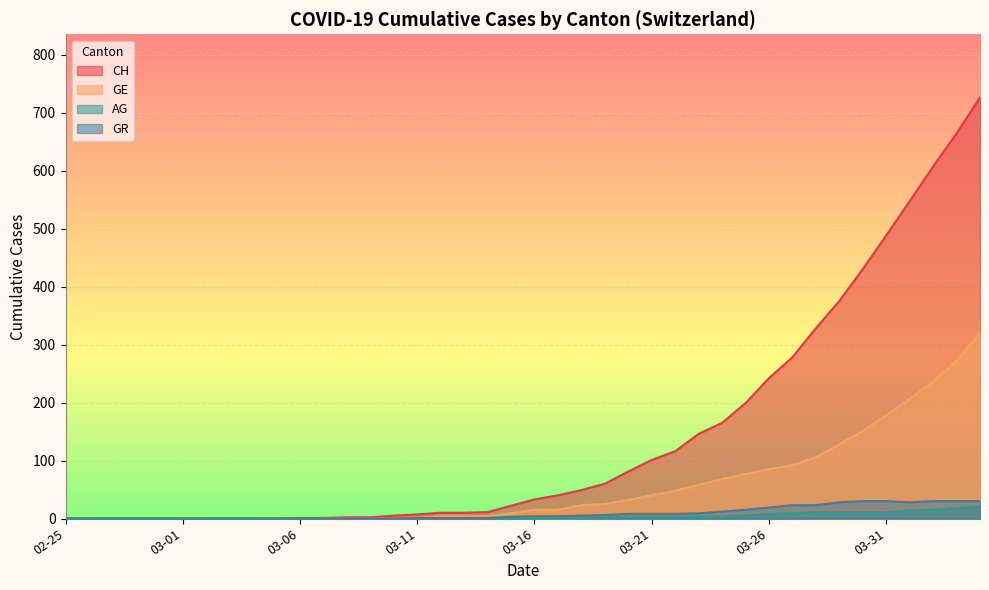

Which series has the largest total across all categories?

CH